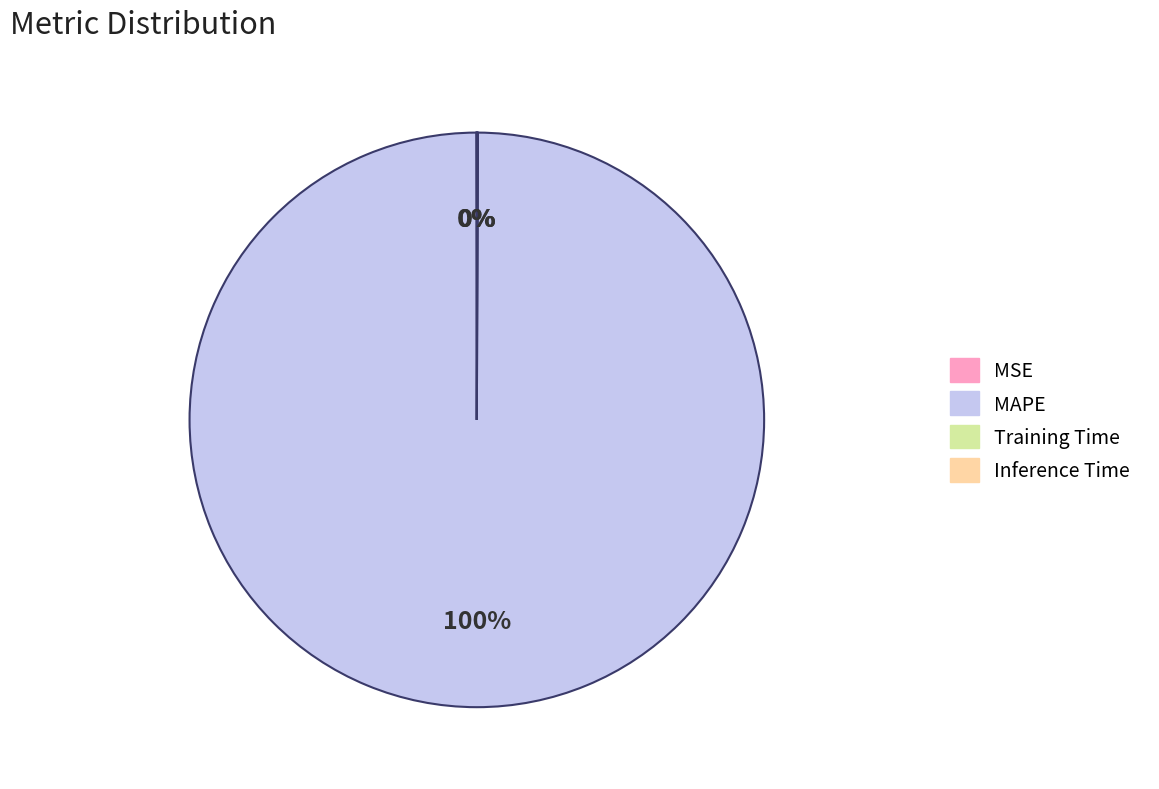

Which category has the biggest portion of the pie?

MAPE